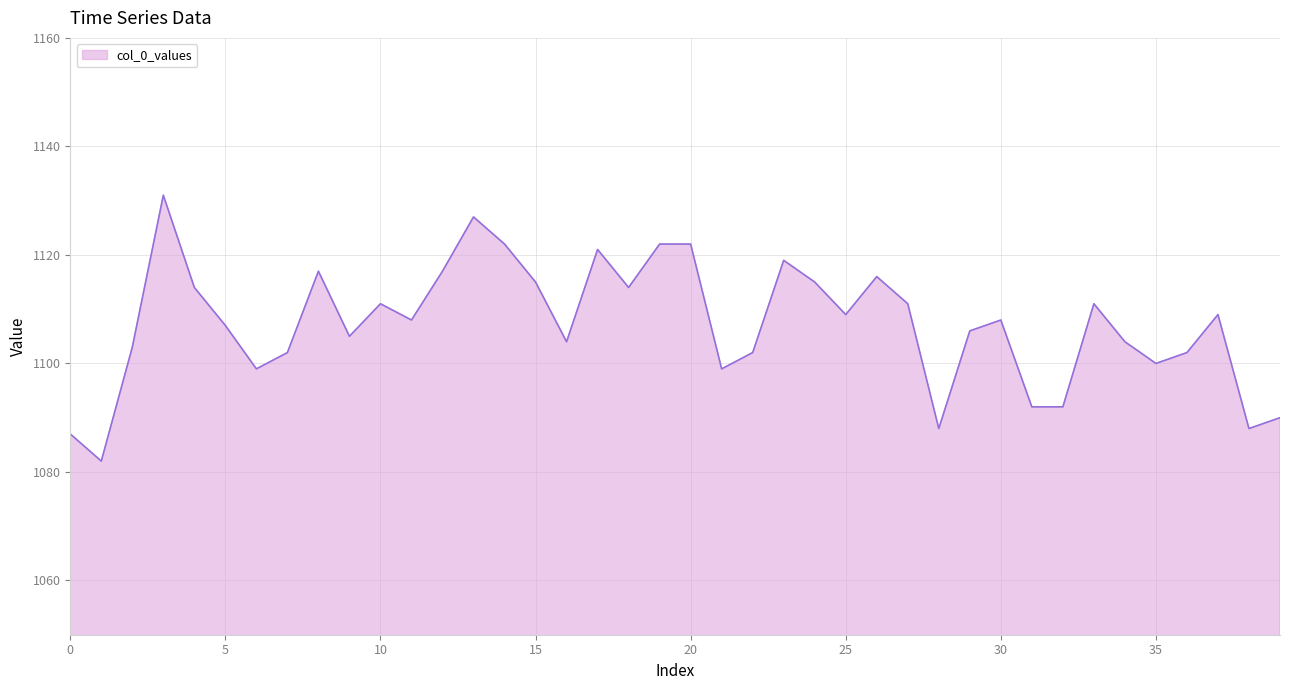

Reading left to right, list all the values displayed in this chart.

1087	1082	1103	1131	1114	1107	1099	1102	1117	1105	1111	1108	1117	1127	1122	1115	1104	1121	1114	1122	1122	1099	1102	1119	1115	1109	1116	1111	1088	1106	1108	1092	1092	1111	1104	1100	1102	1109	1088	1090